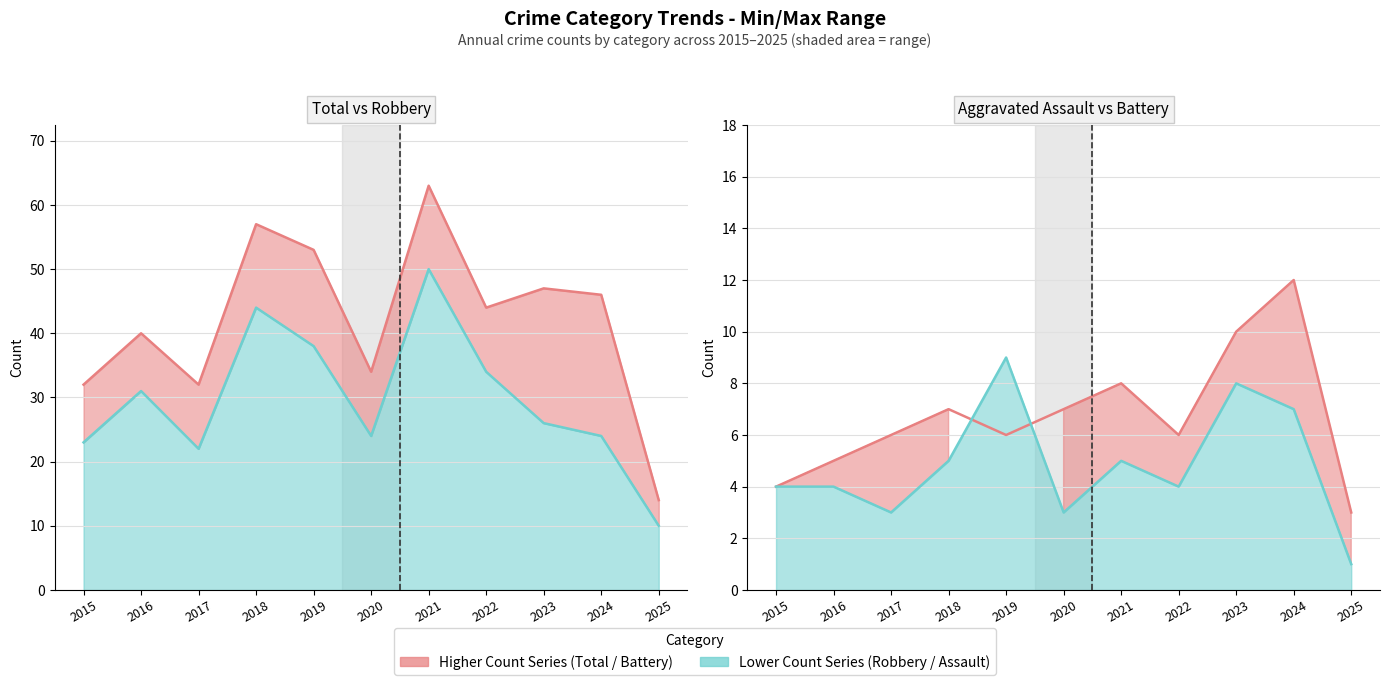

Is the value of Robbery at 2022 greater than the value of Total at 2022?

No